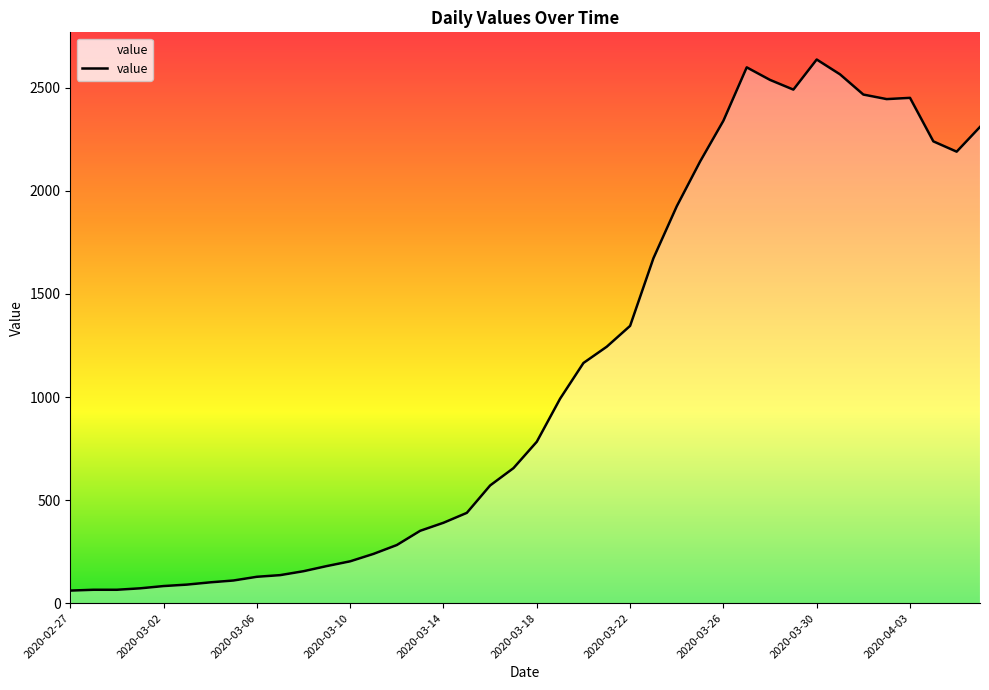

What is the minimum value shown in the chart?

61